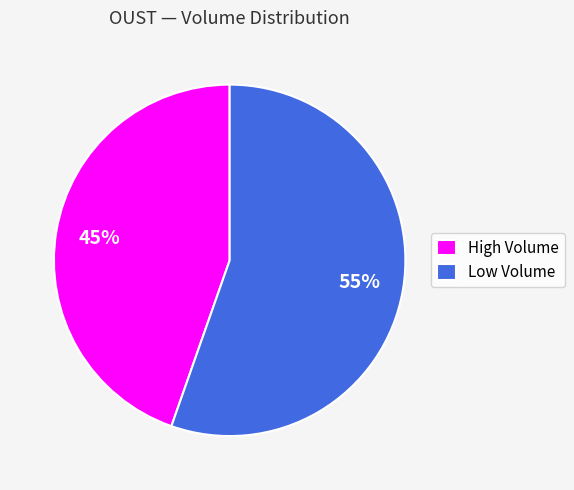

Is the sum of Low Volume and High Volume greater than half?

Yes